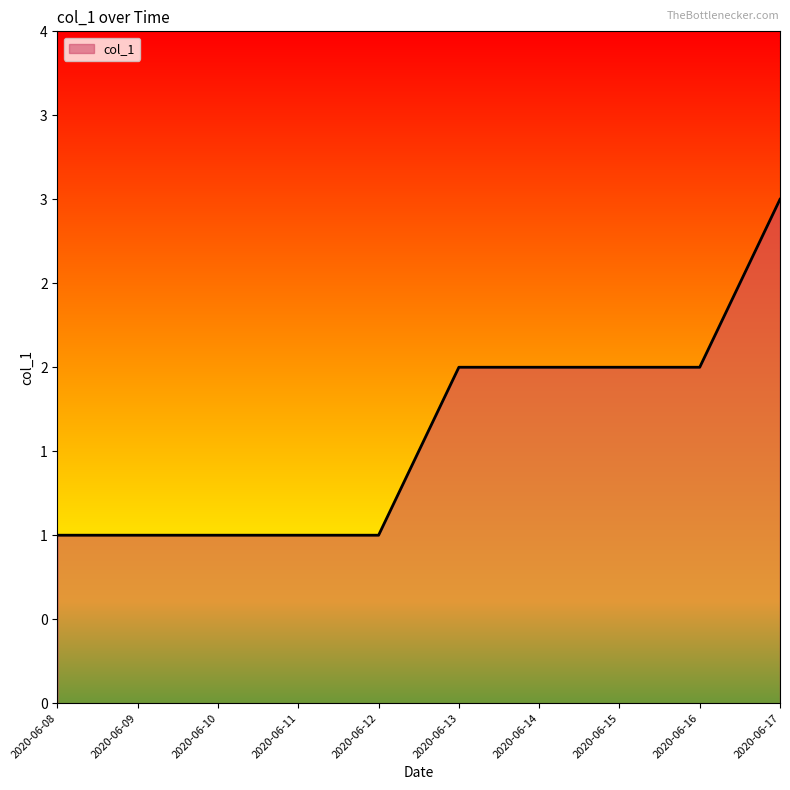

Which has a higher value, 2020-06-12 or 2020-06-10?

2020-06-12